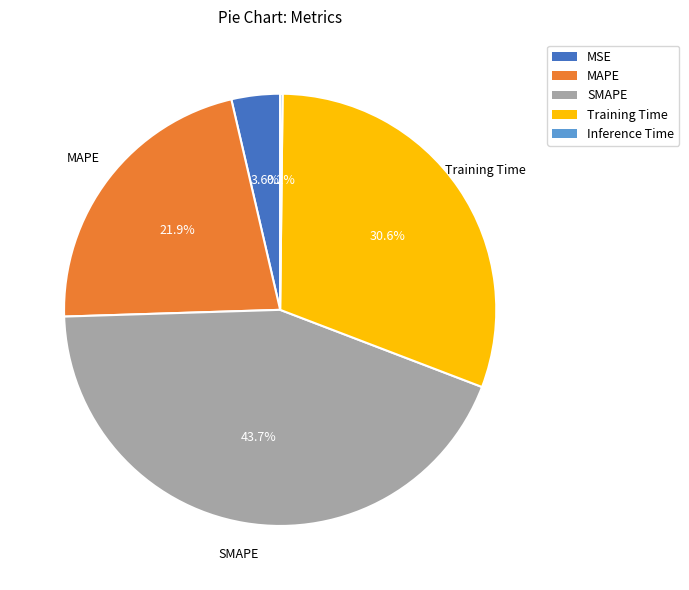

Does MSE represent more than half of the total?

No